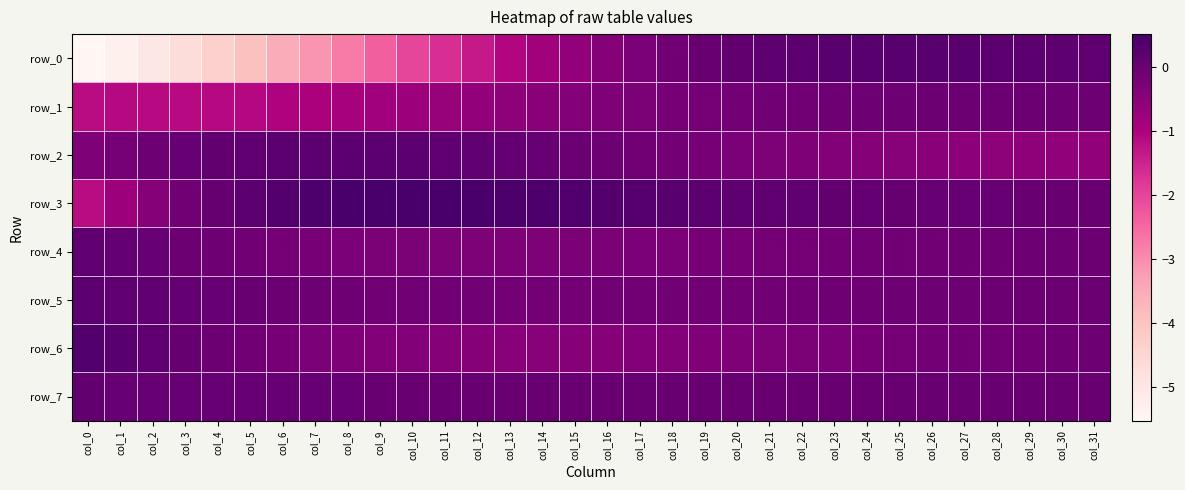

Which category has the highest value in the row_7 series?

col_0